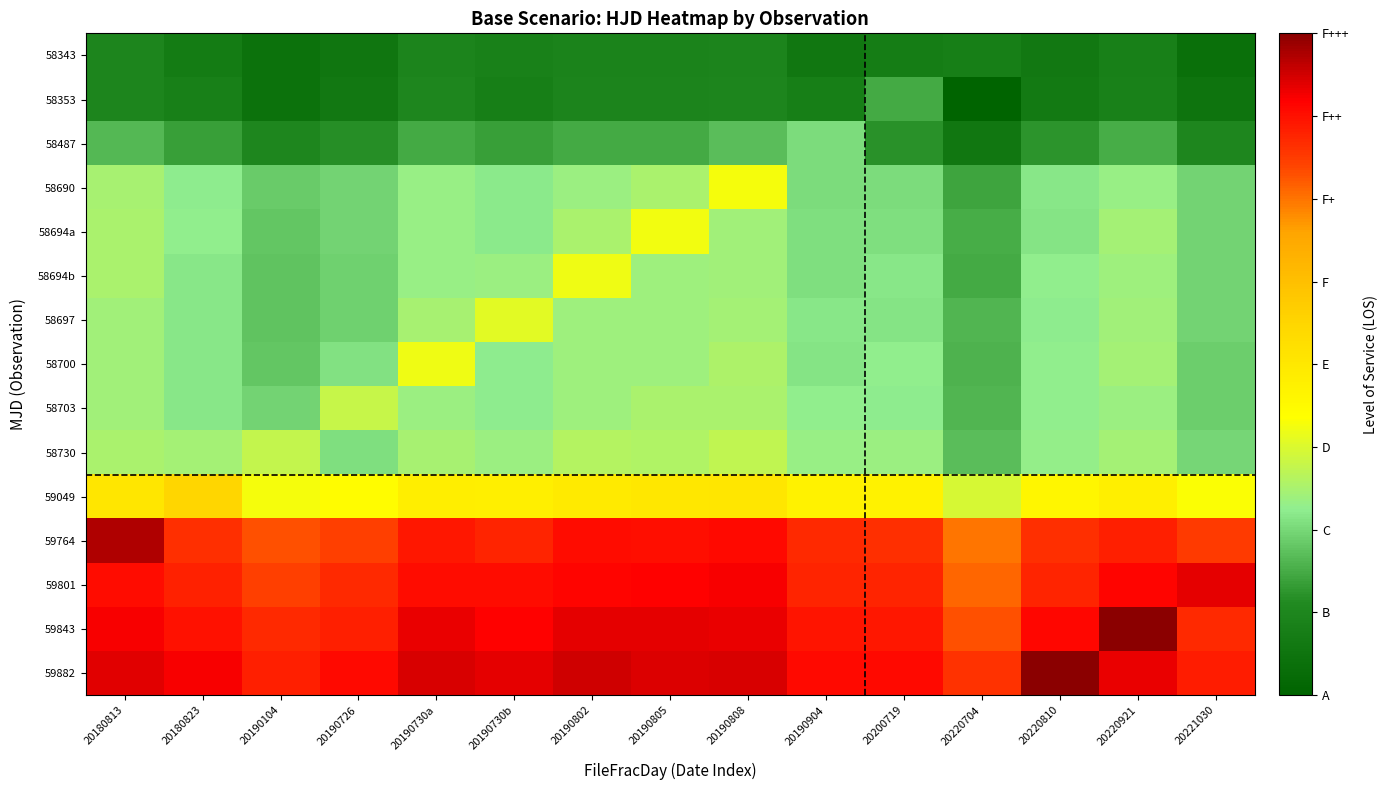

Which has a higher value, 20190730a or 20220921?

20190730a